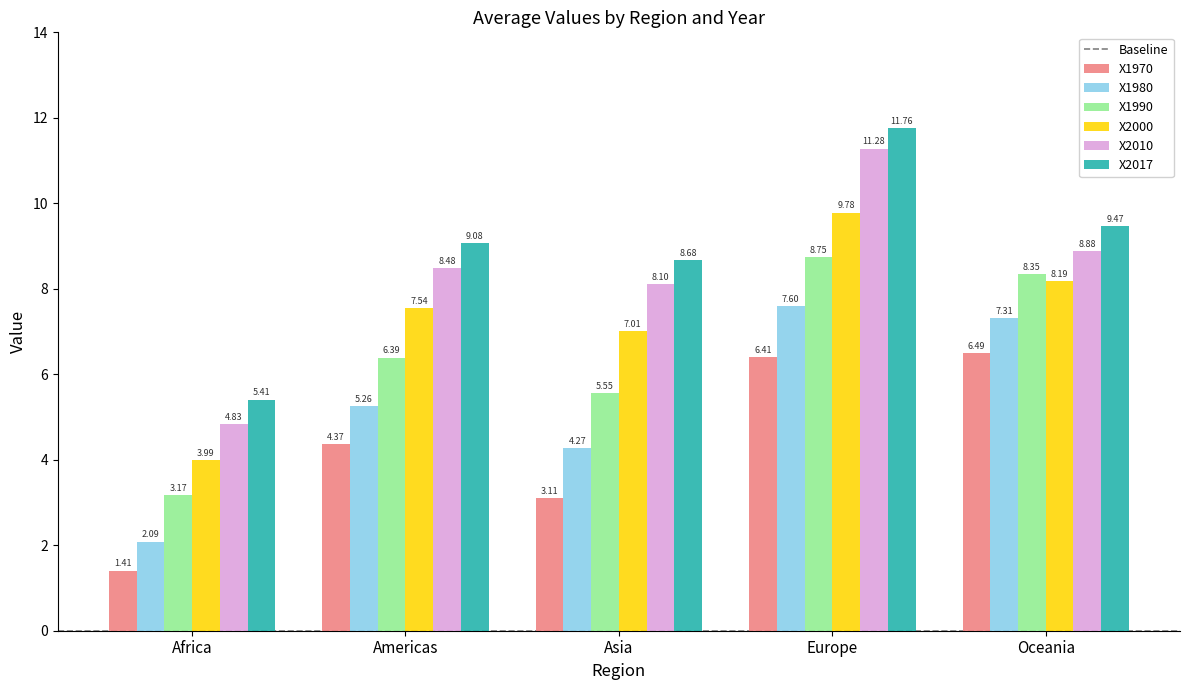

Which series has the largest range (max minus min)?

X2010